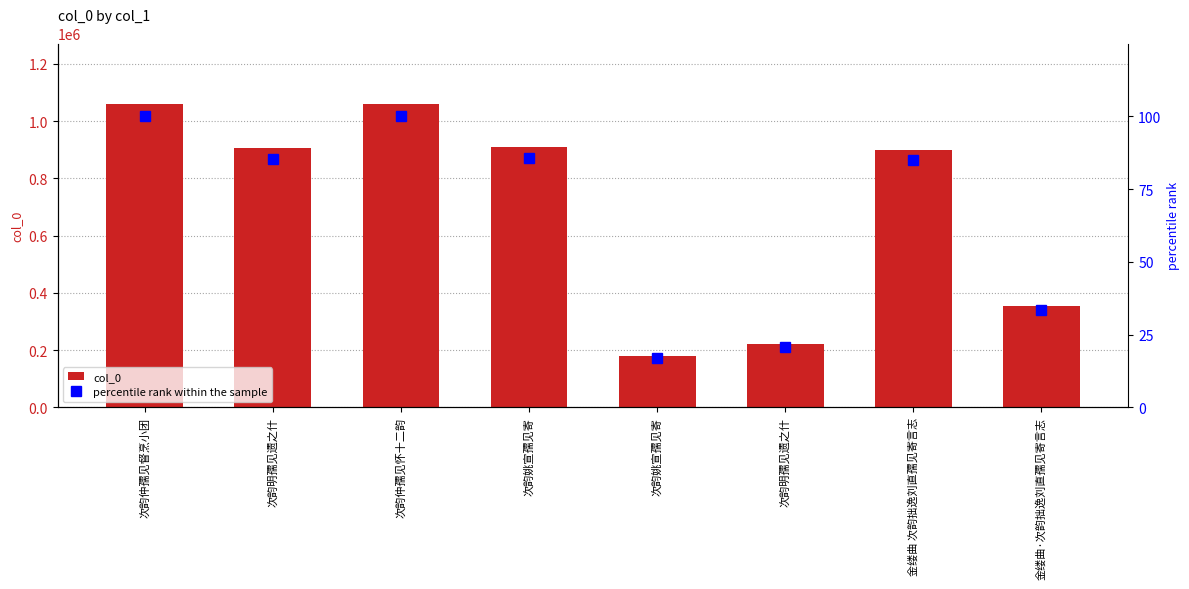

Which series has the largest total across all categories?

col_0